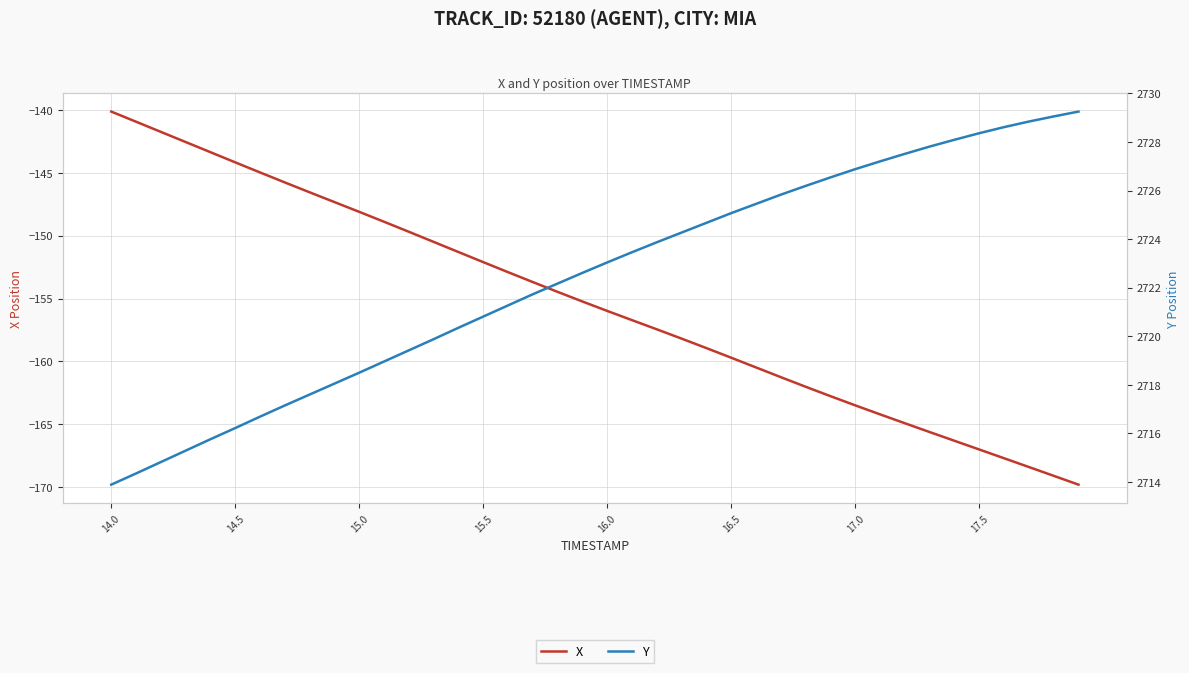

At how many categories does at least one series exceed 1744?

40